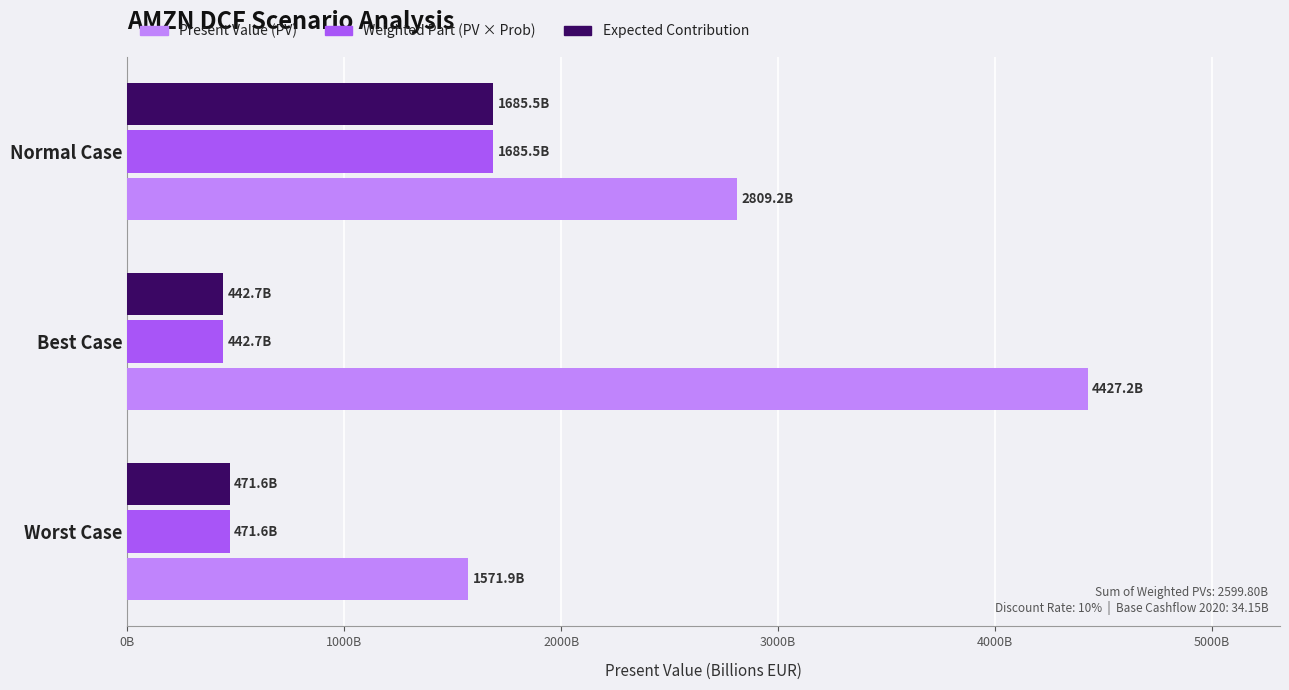

What are all the series names shown in the legend?

Present Value (PV), Weighted Part (PV × Prob), Expected Contribution